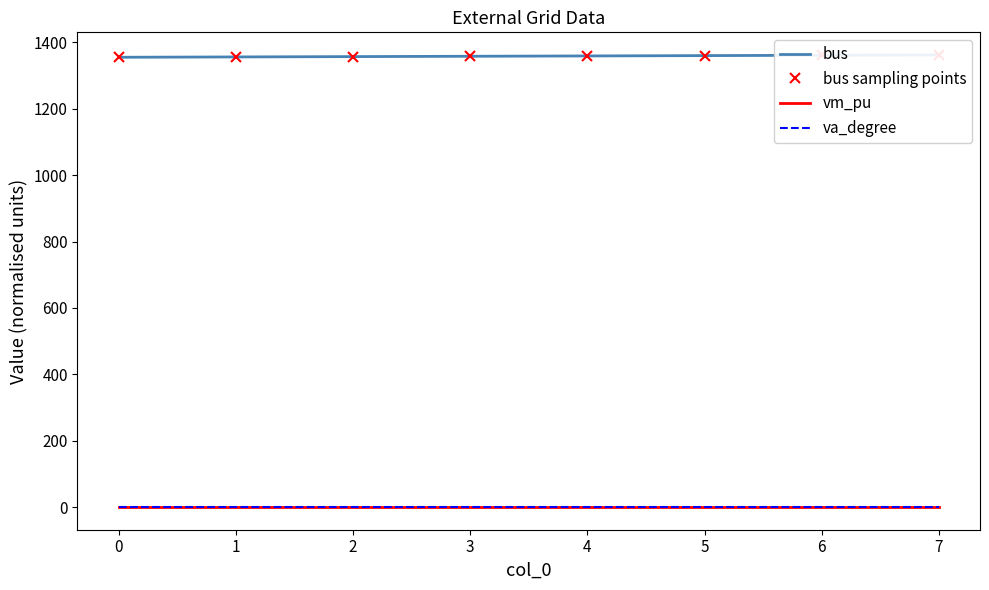

Which series has the largest range (max minus min)?

bus